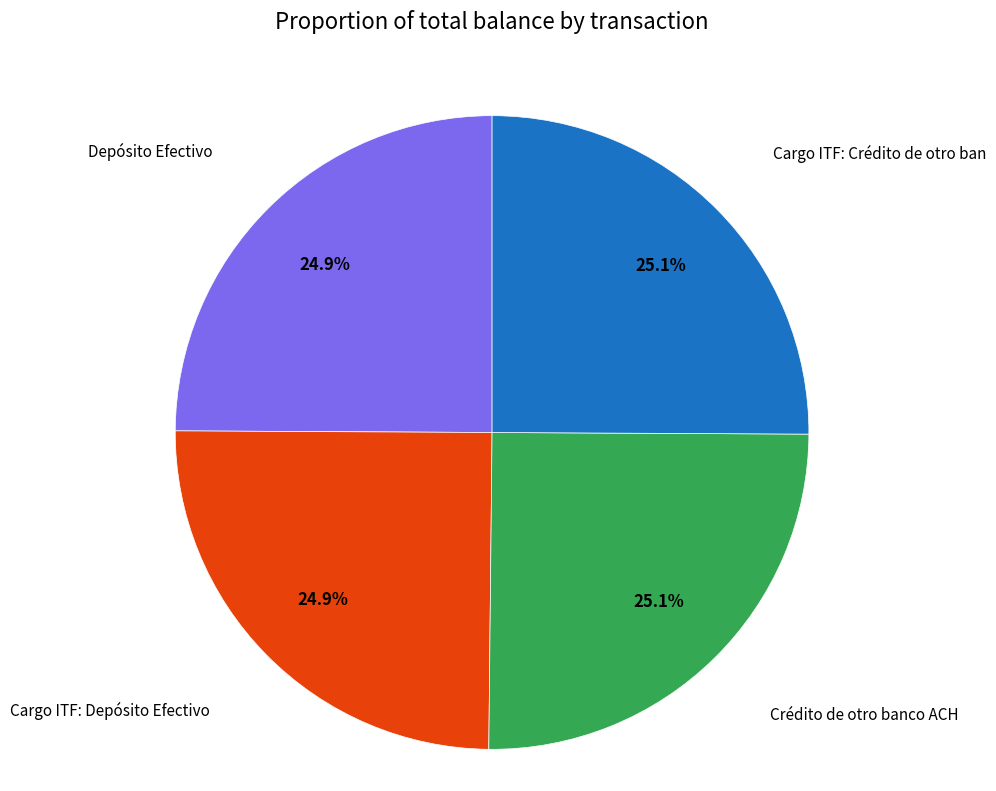

What percentage is NOT represented by Crédito de otro banco ACH?

74.9%